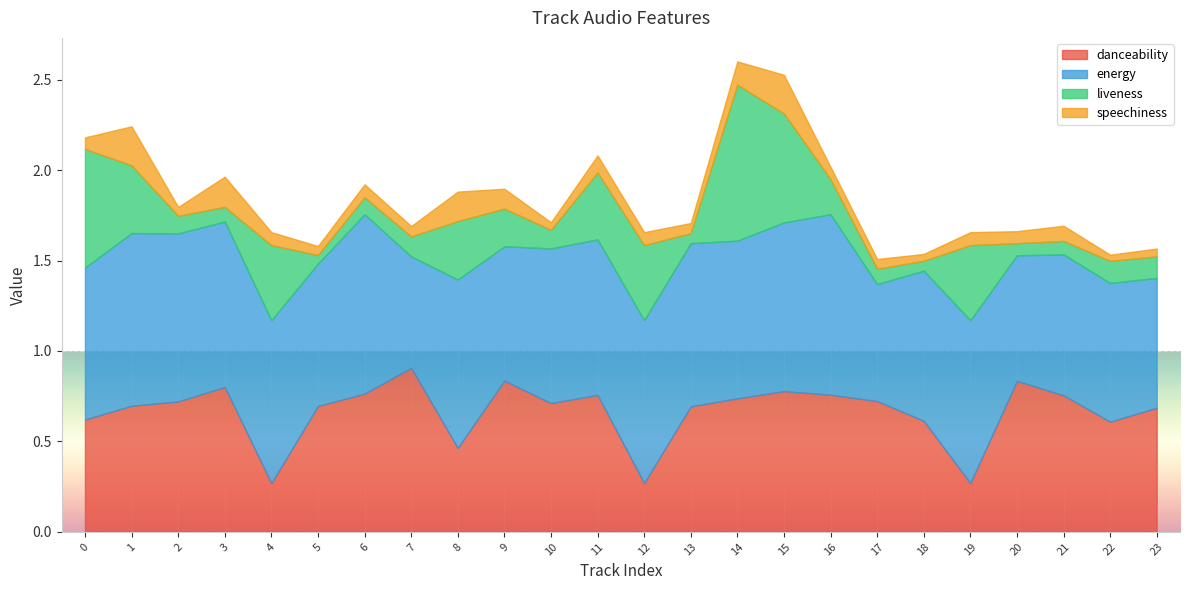

What is the maximum value for liveness?

0.9